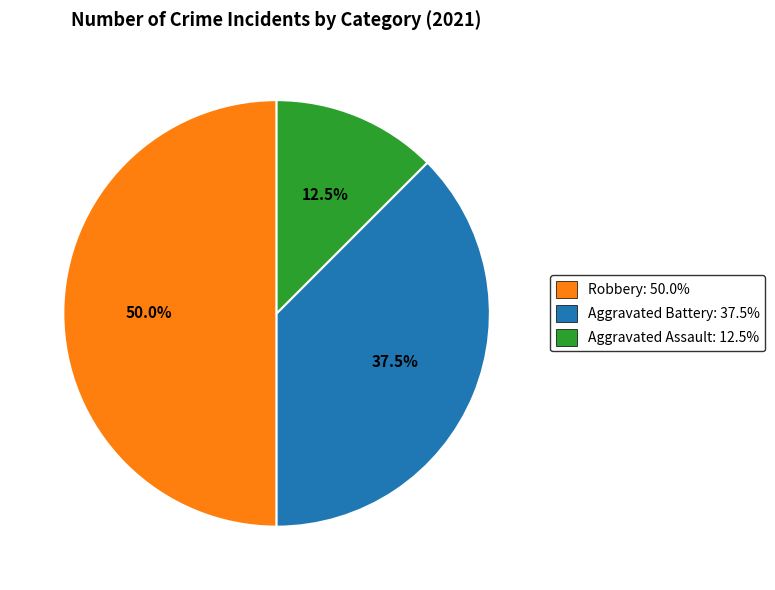

Which has a higher value, Robbery: 50.0% or Aggravated Assault: 12.5%?

Robbery: 50.0%